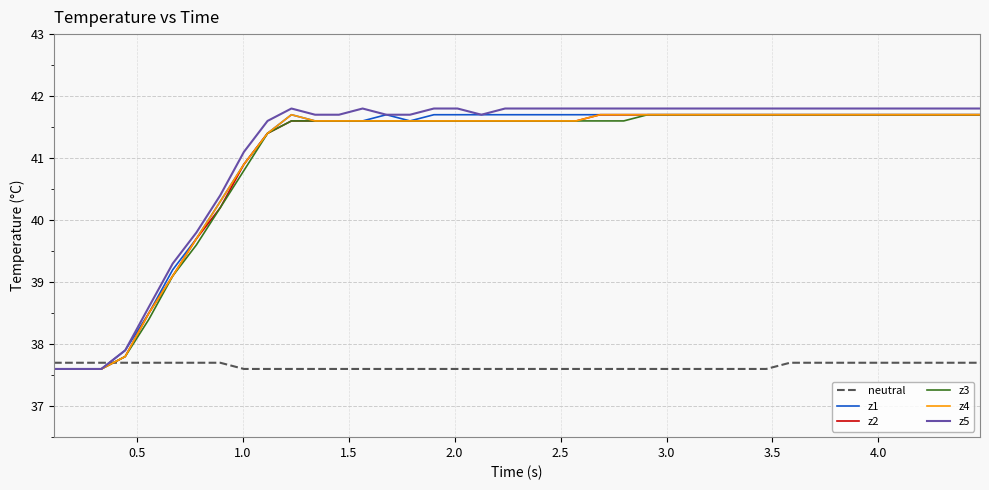

Which series has the largest range (max minus min)?

z5